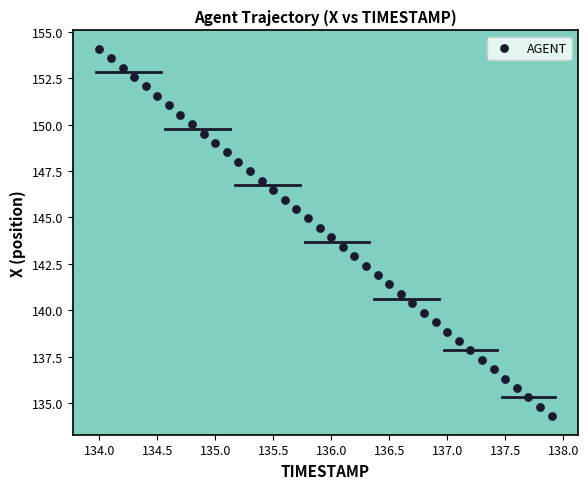

What is the range of X values (max minus min)?

3.9